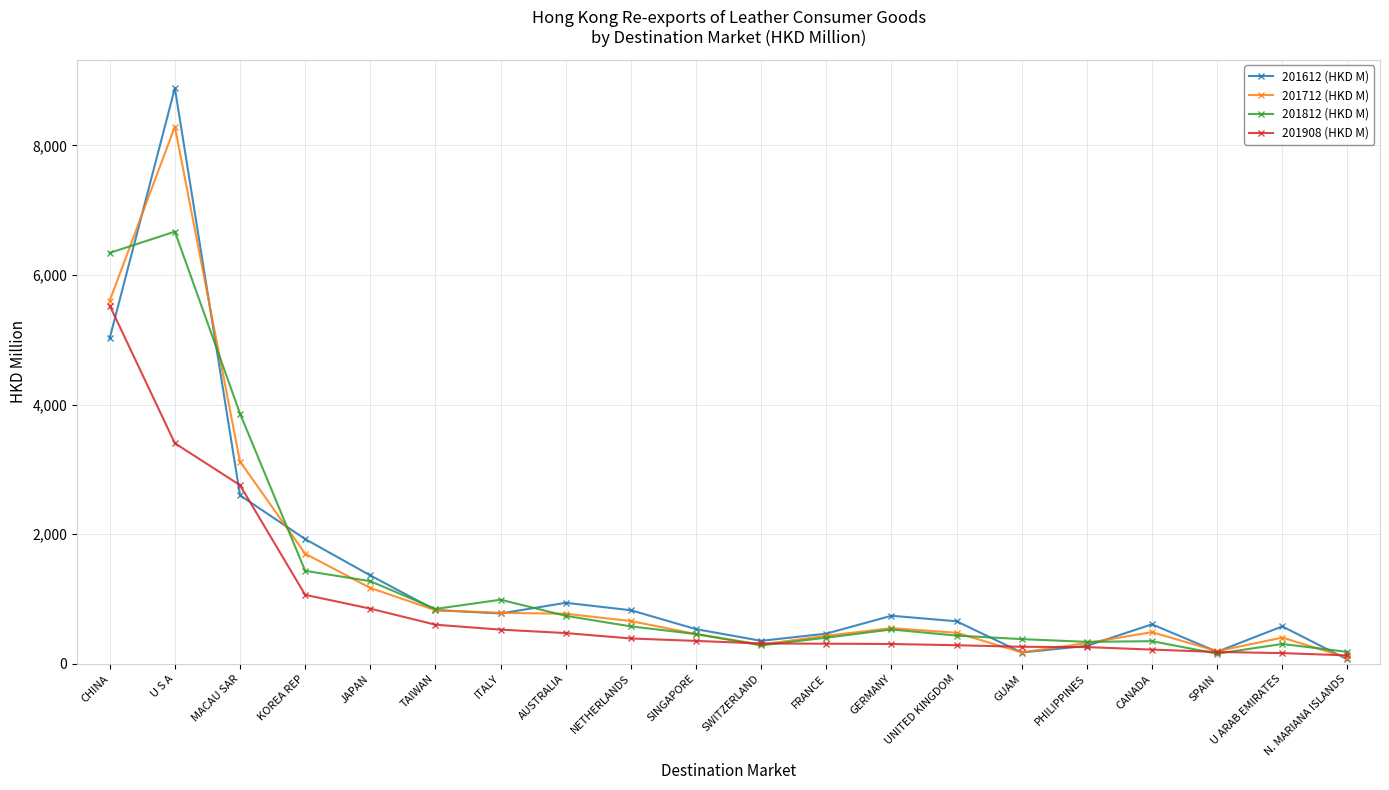

Rank the series by their maximum value, from lowest to highest.

201908 (HKD M), 201812 (HKD M), 201712 (HKD M), 201612 (HKD M)